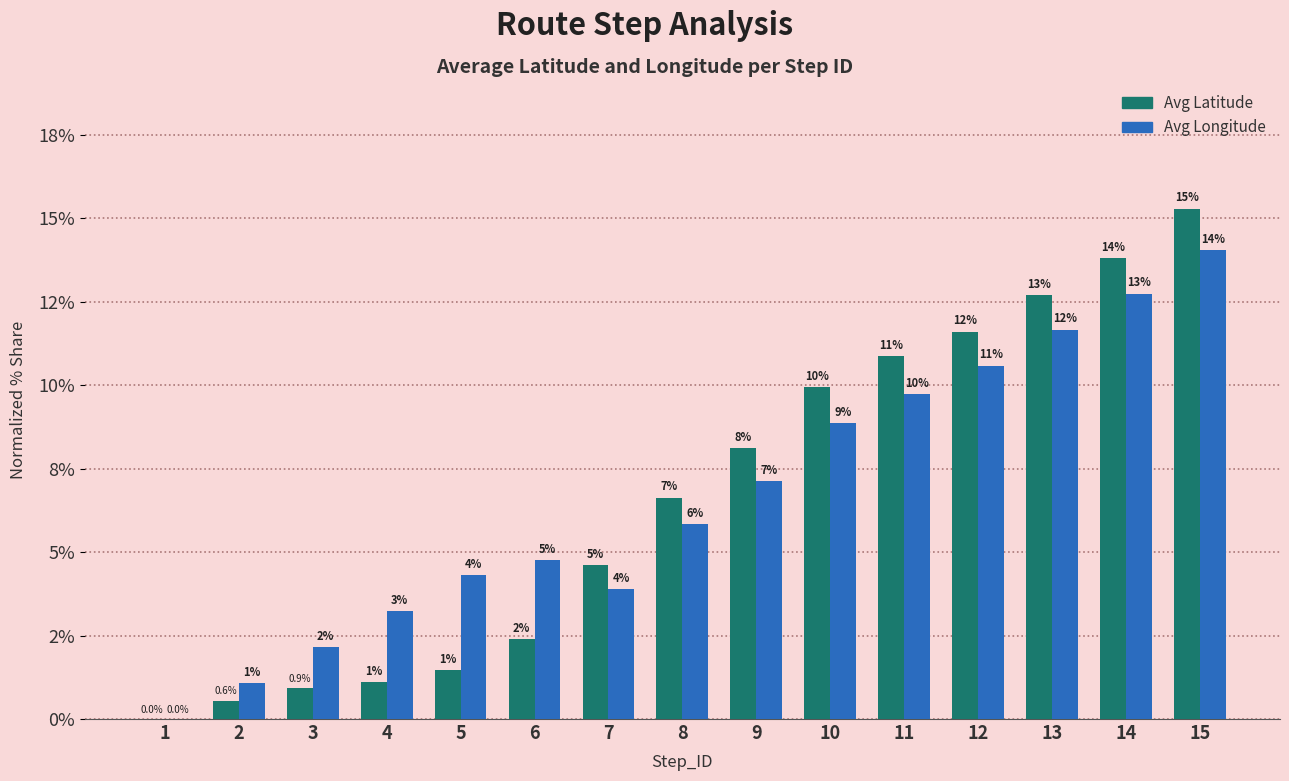

Is the value of Avg Latitude at 10 greater than the value of Avg Longitude at 11?

Yes